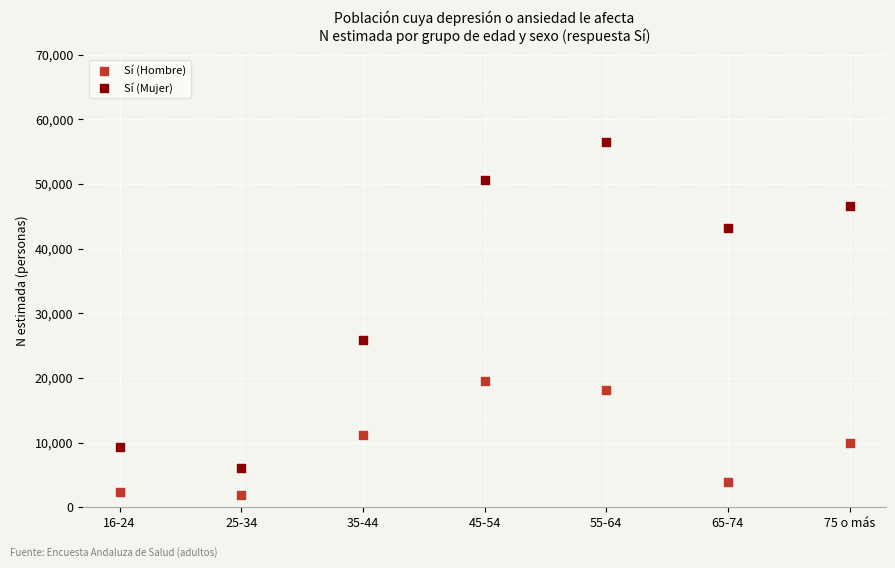

Which series contains the highest Y value?

Sí (Mujer)